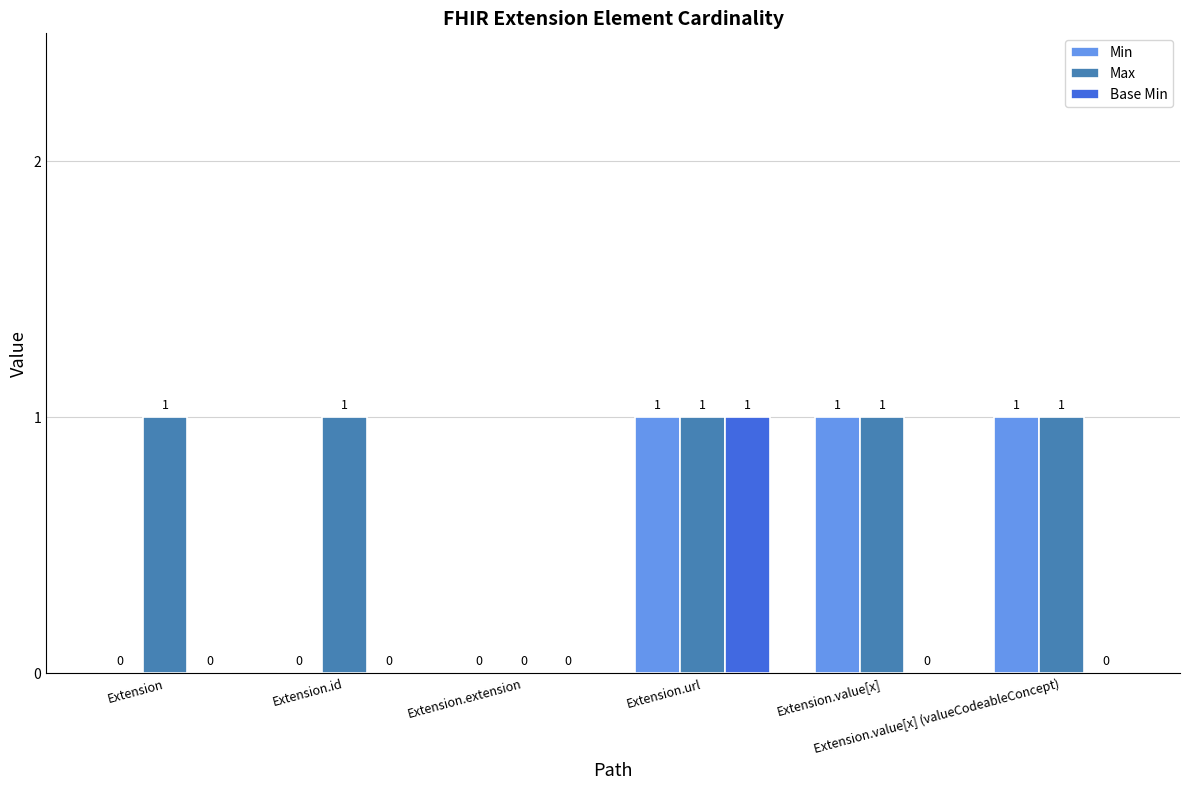

How many distinct data groups are displayed?

3